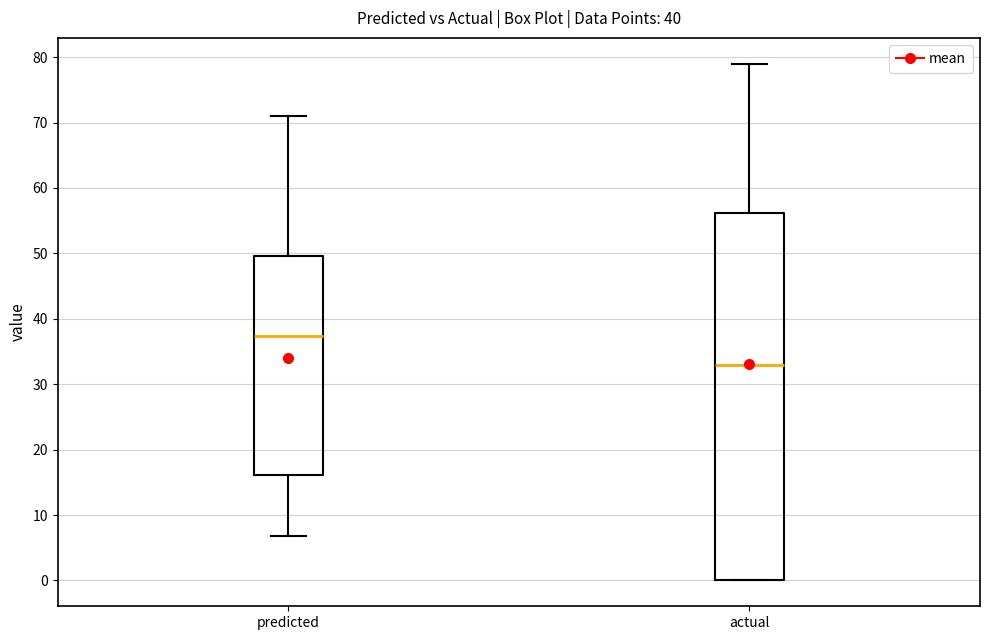

Reading left to right, read every box against the y-axis: the position of its median line, the range the box covers, and the ends of its whiskers. The values are not printed on the chart, so give them approximately, as read against the axis.

predicted: median 37, box 16 to 50, whiskers 7 to 71
actual: median 33, box 0 to 56, whiskers 0 to 79